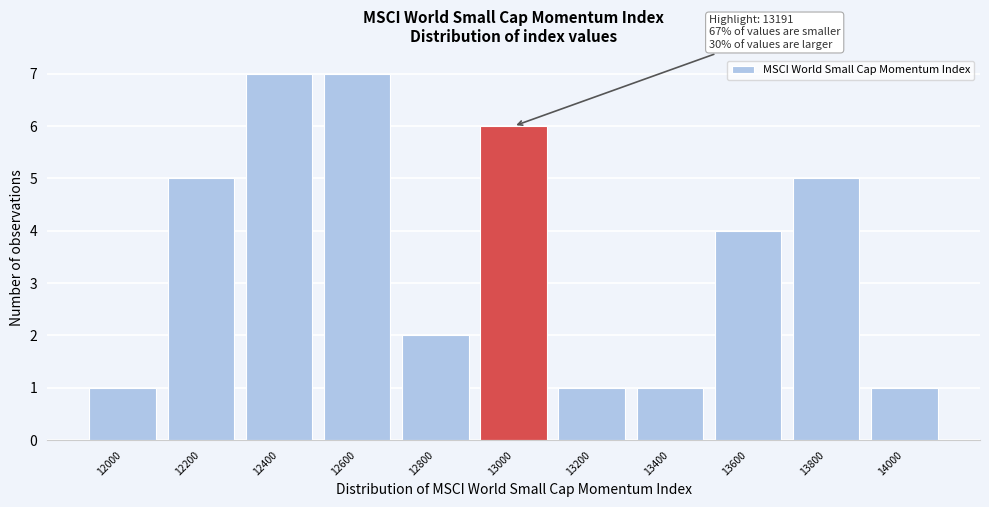

Reading right to left, transcribe all the data shown in this chart.

14000=1	13800=5	13600=4	13400=1	13200=1	13000=6	12800=2	12600=7	12400=7	12200=5	12000=1